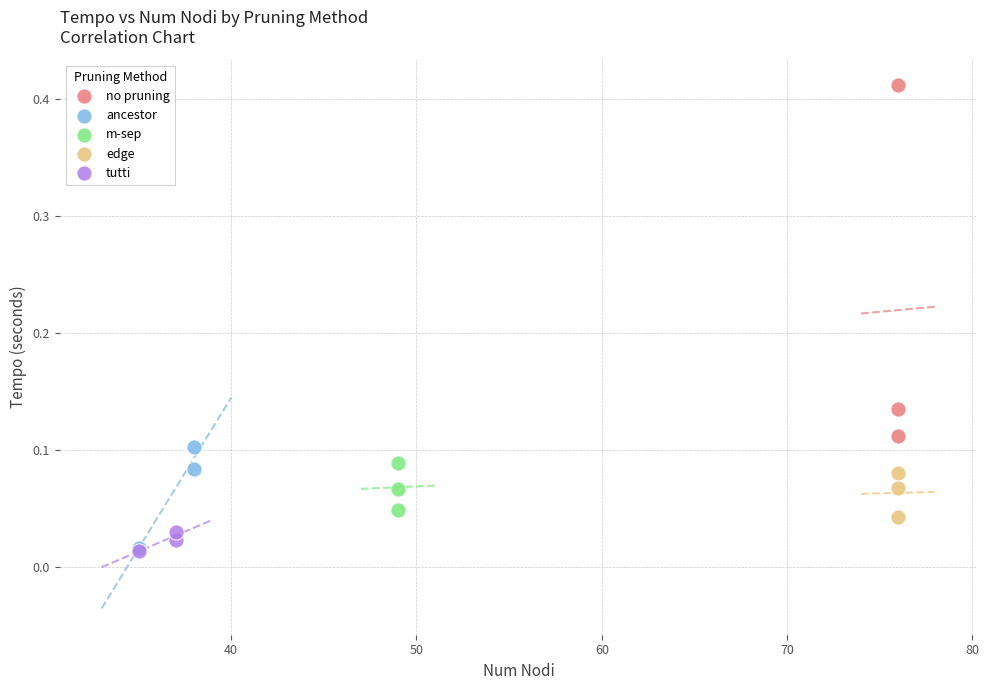

Which series contains the highest Y value?

no pruning